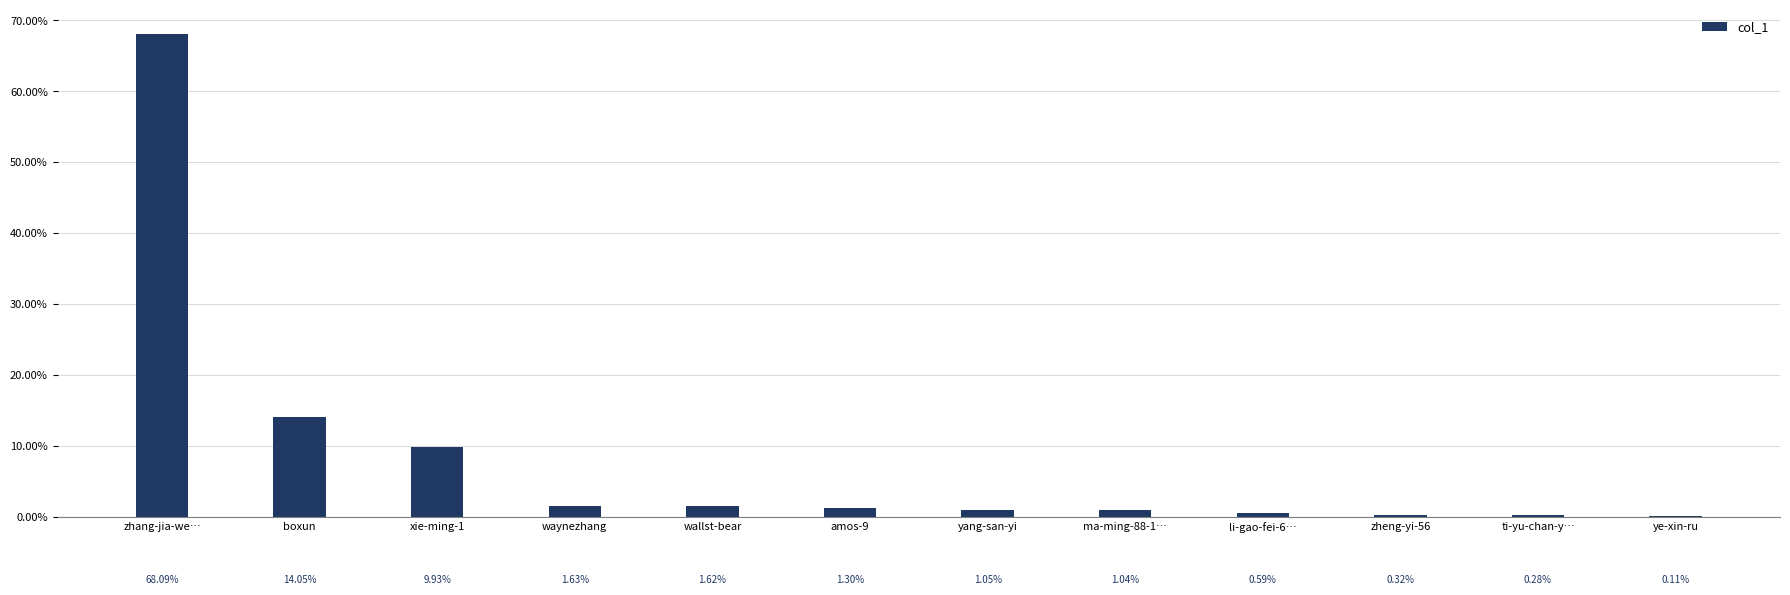

At which label does the data first exceed 1?

zhang-jia-we…